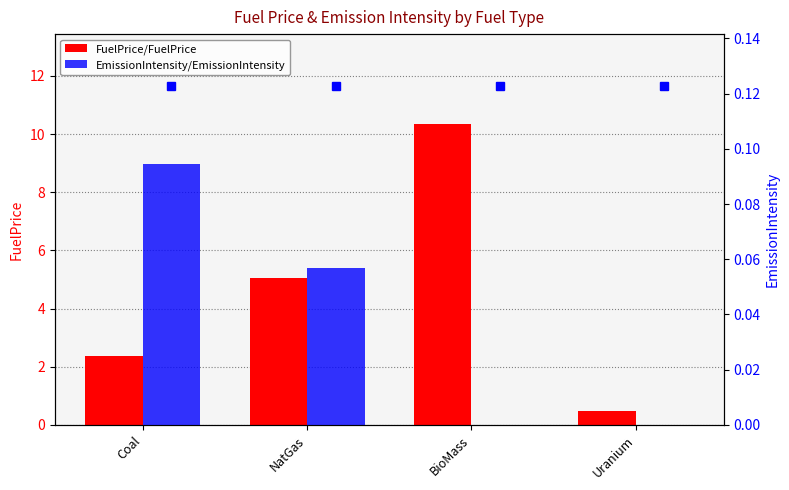

What position from the right is BioMass?

2